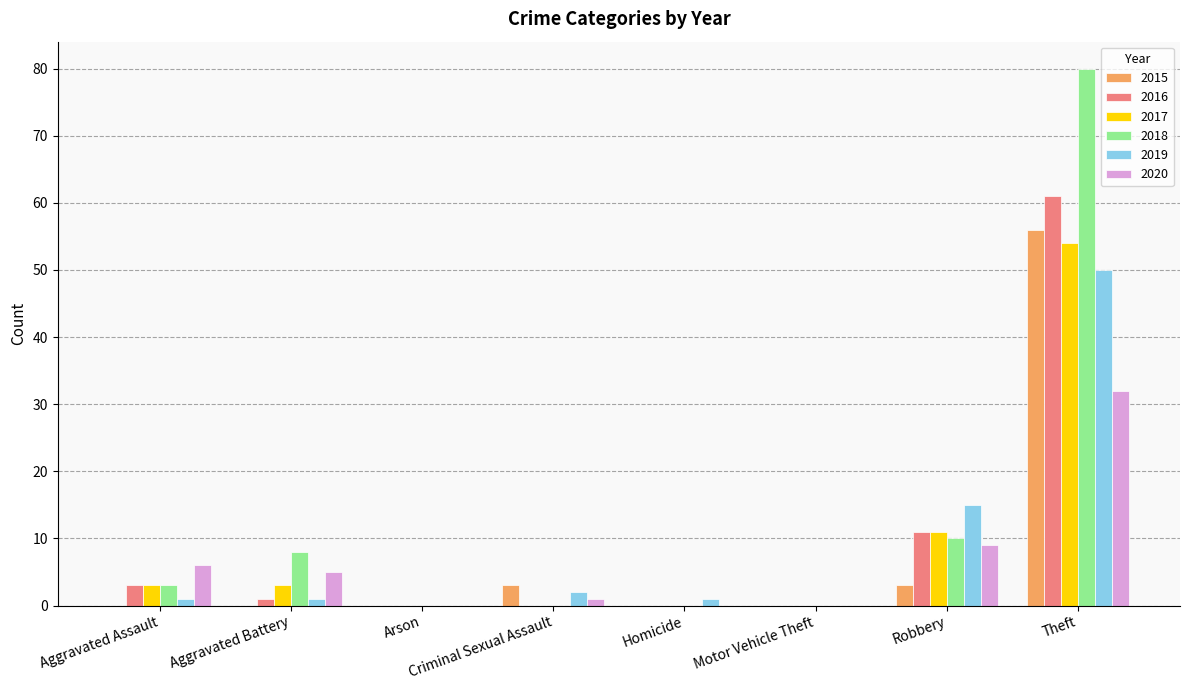

Reading left to right, list all the values displayed in this chart.

2015: 0	0	0	3	0	0	3	56
2016: 3	1	0	0	0	0	11	61
2017: 3	3	0	0	0	0	11	54
2018: 3	8	0	0	0	0	10	80
2019: 1	1	0	2	1	0	15	50
2020: 6	5	0	1	0	0	9	32